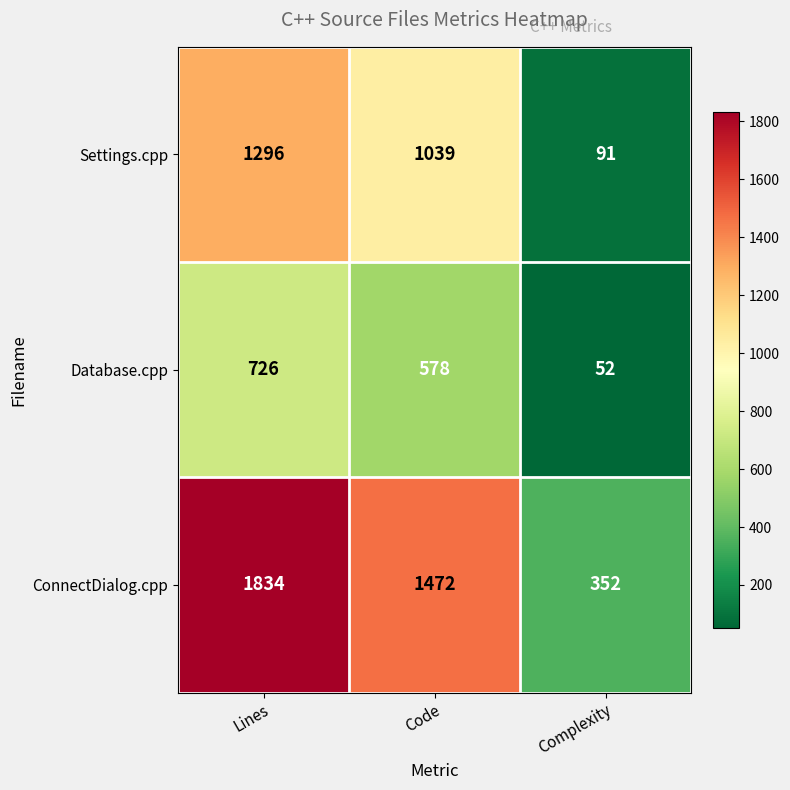

Where is ConnectDialog.cpp nearest to the value 1093?

Code